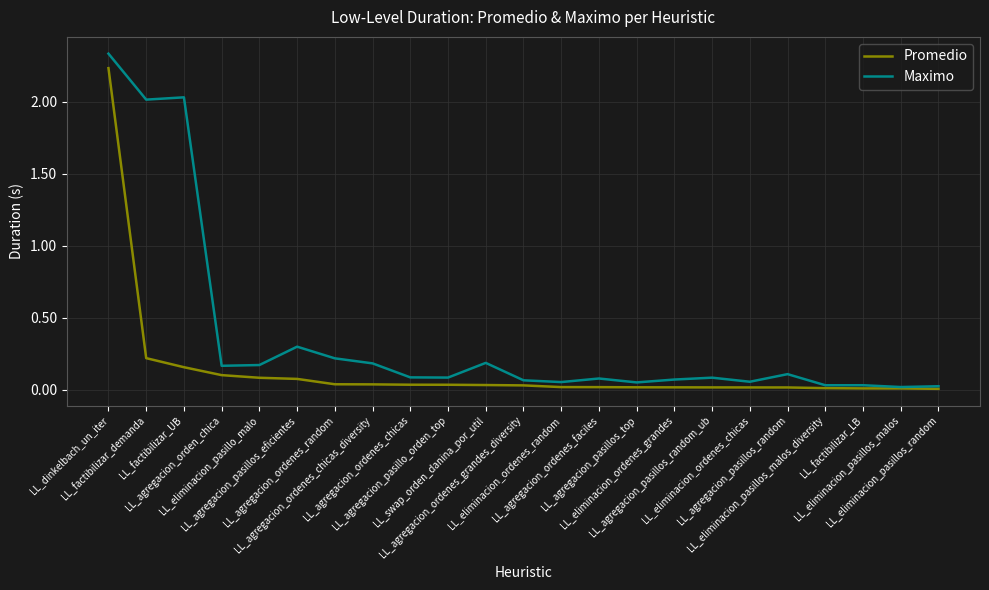

Rank the series by their average value, from highest to lowest.

Maximo, Promedio